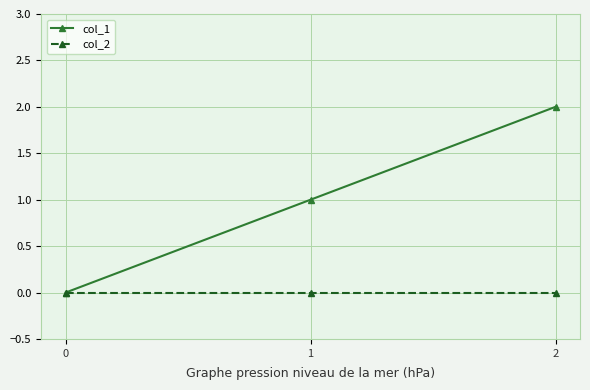

Rank the series by their maximum value, from lowest to highest.

col_2, col_1